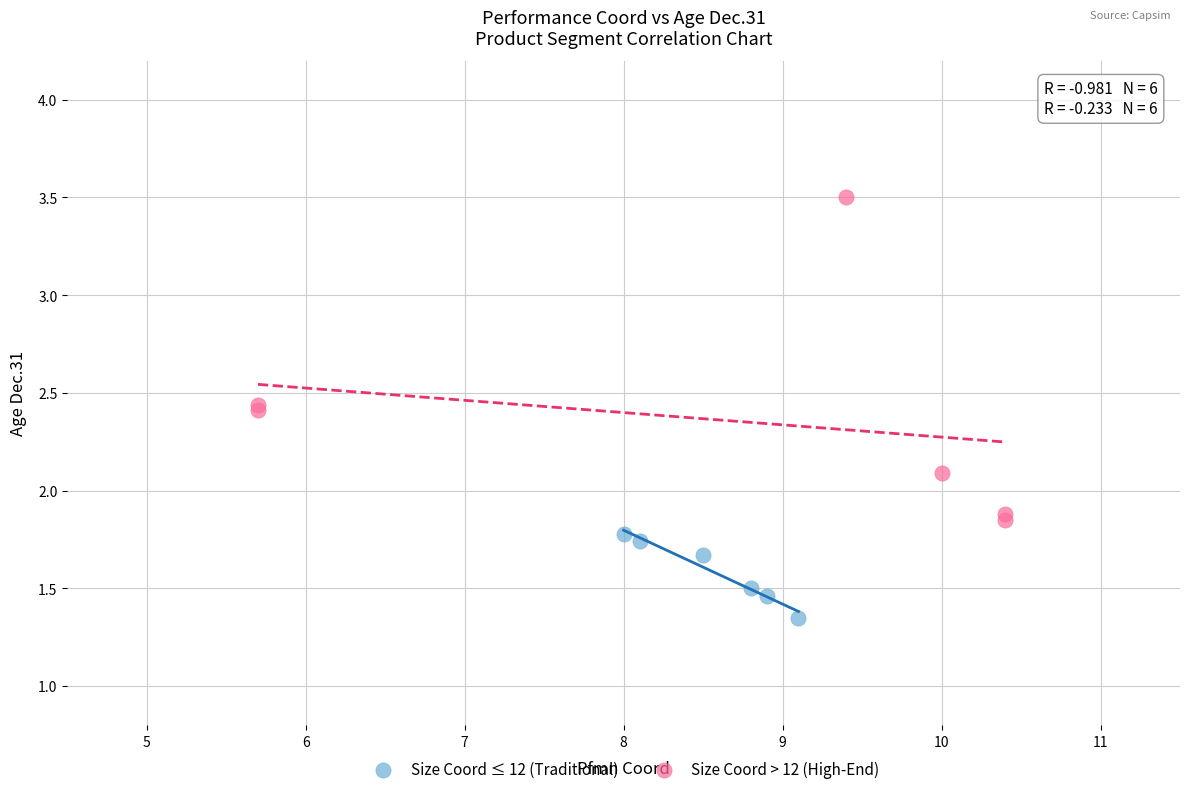

Which series reaches the minimum Y coordinate?

Size Coord ≤ 12 (Traditional)